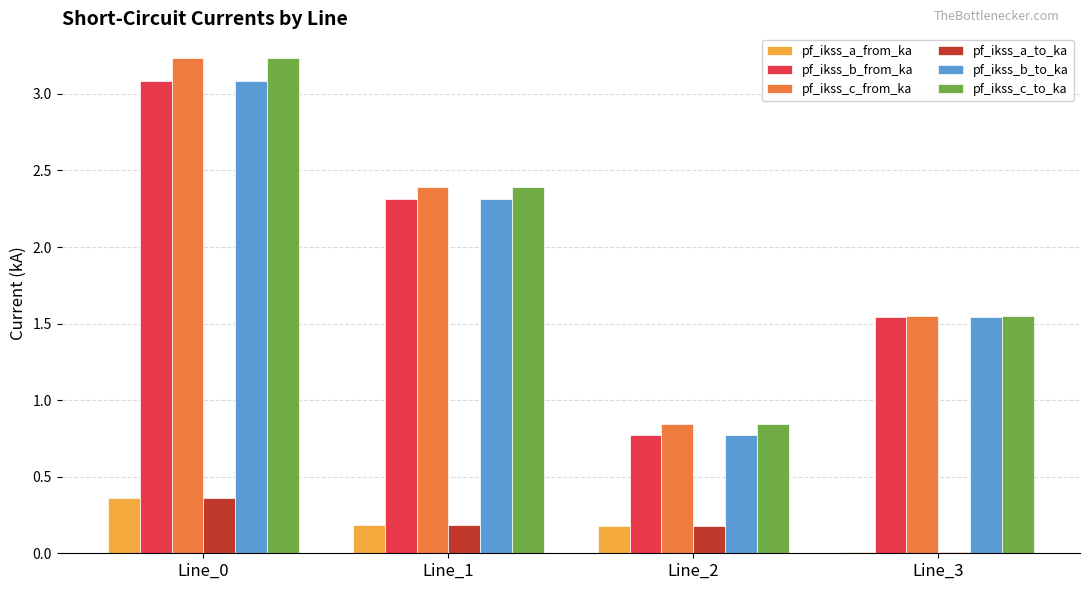

At which label is pf_ikss_c_to_ka closest to 2?

Line_1